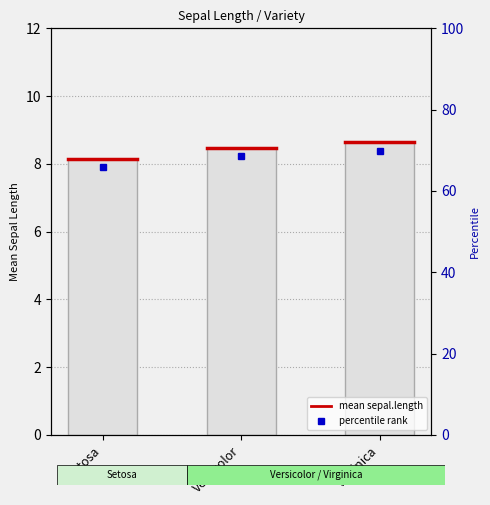

What position from the right is Virginica?

1